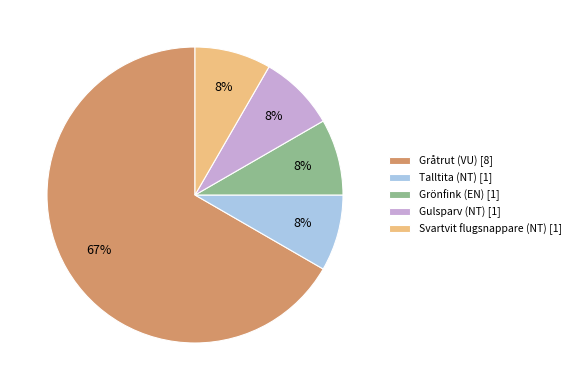

True or false: Grönfink (EN) accounts for 19% of the total.

False